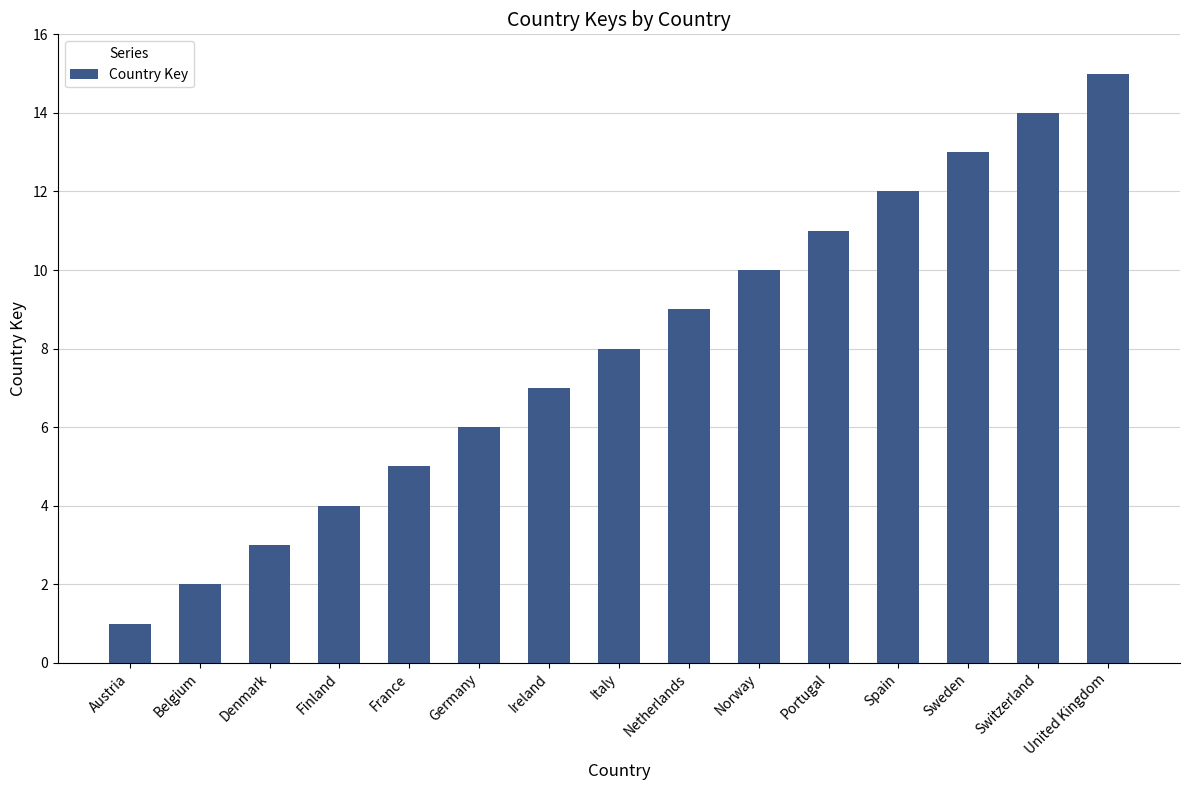

What is the change in value from Denmark to Finland?

+1